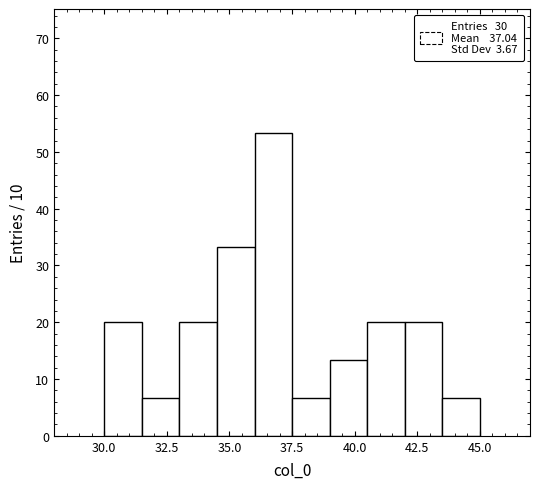

Around what value on the x-axis is the tallest bar? Give the approximate position of its centre, as read against the axis.

37.0